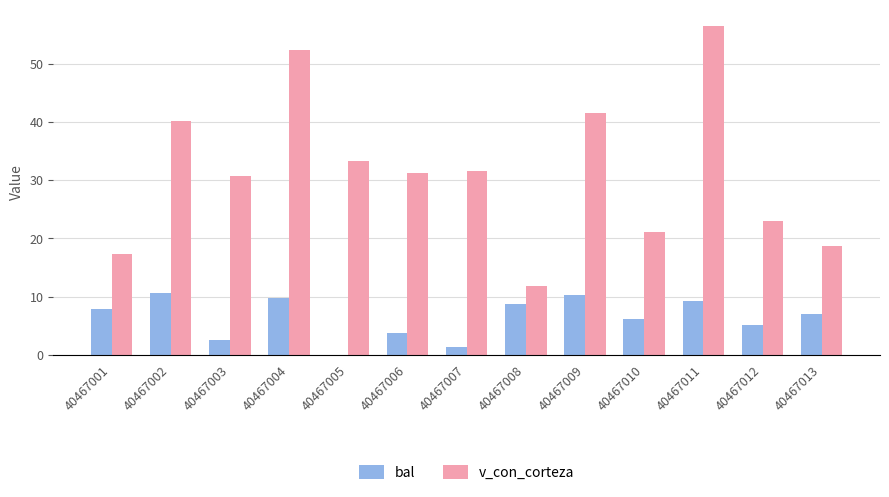

Which series changed the most between 40467006 and 40467008?

v_con_corteza